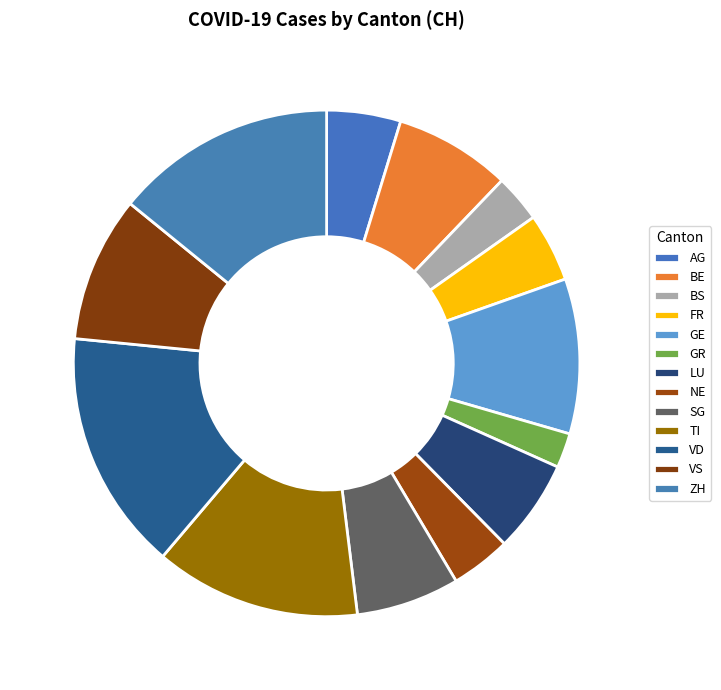

To the nearest percent, what percentage of the pie is FR?

4%